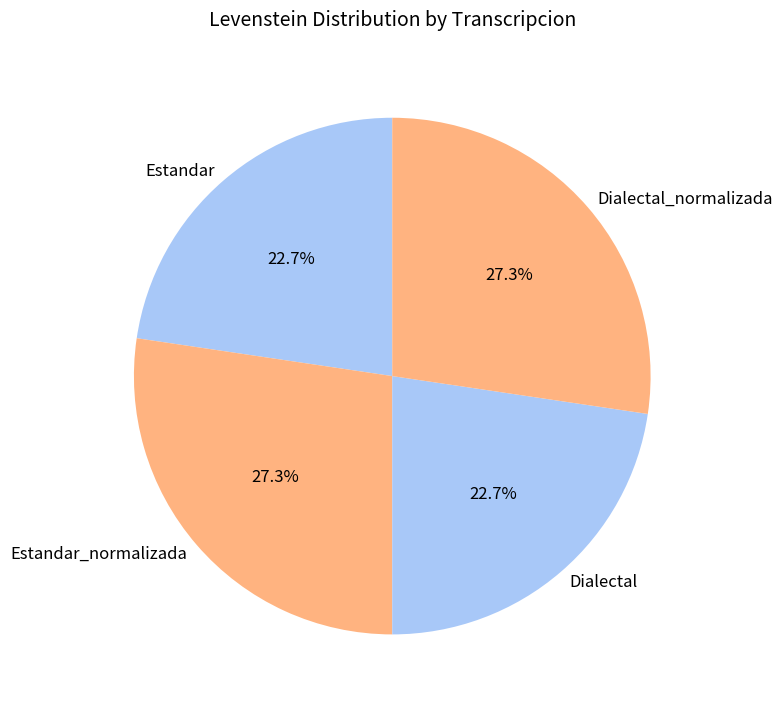

What is the ratio of the value at Dialectal to the value at Estandar?

1.0